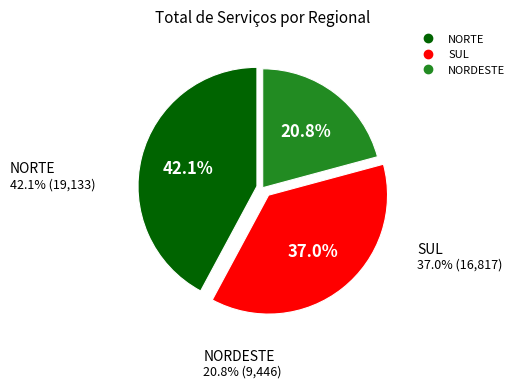

What is the smallest slice in the pie chart?

NORDESTE